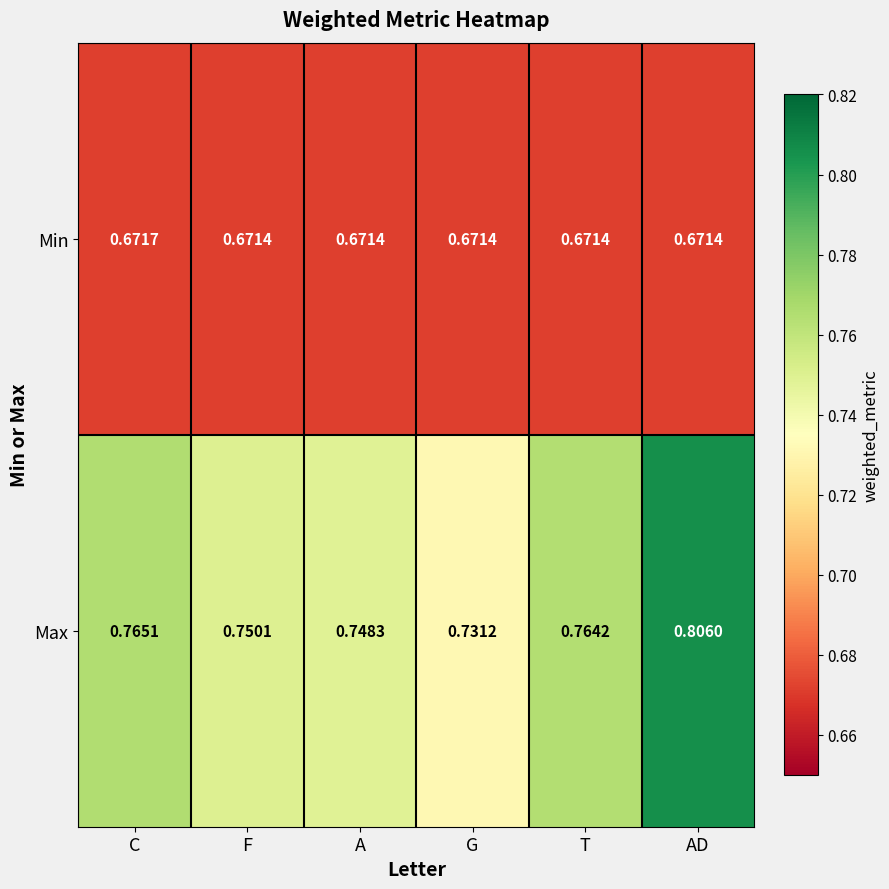

What is the difference between the highest and lowest values at AD?

0.1